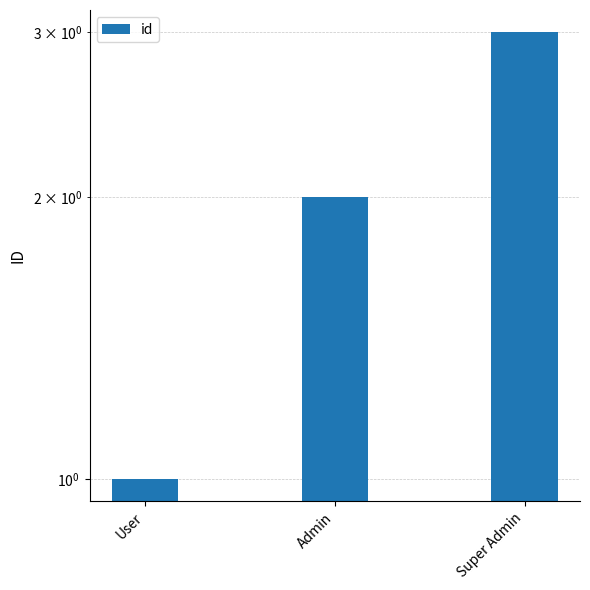

What is the minimum value shown in the chart?

1